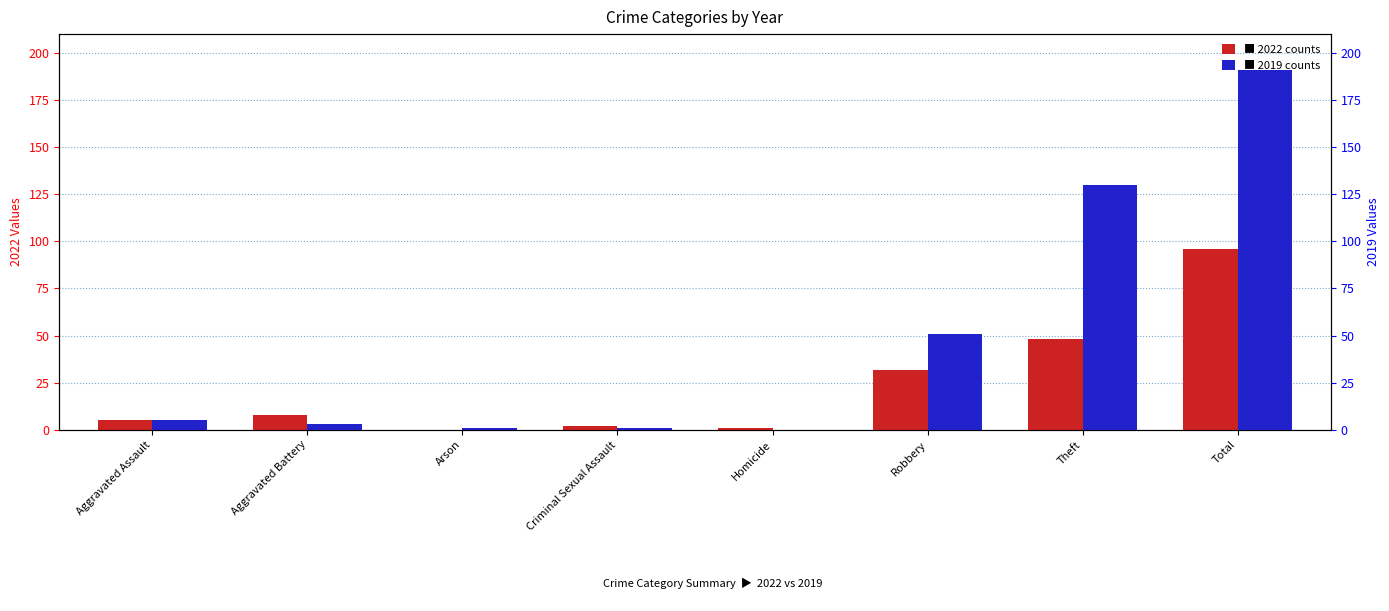

Reading right to left, extract all data points from this chart.

2022: Total=96	Theft=48	Robbery=32	Homicide=1	Criminal Sexual Assault=2	Arson=0	Aggravated Battery=8	Aggravated Assault=5
2019: Total=191	Theft=130	Robbery=51	Homicide=0	Criminal Sexual Assault=1	Arson=1	Aggravated Battery=3	Aggravated Assault=5